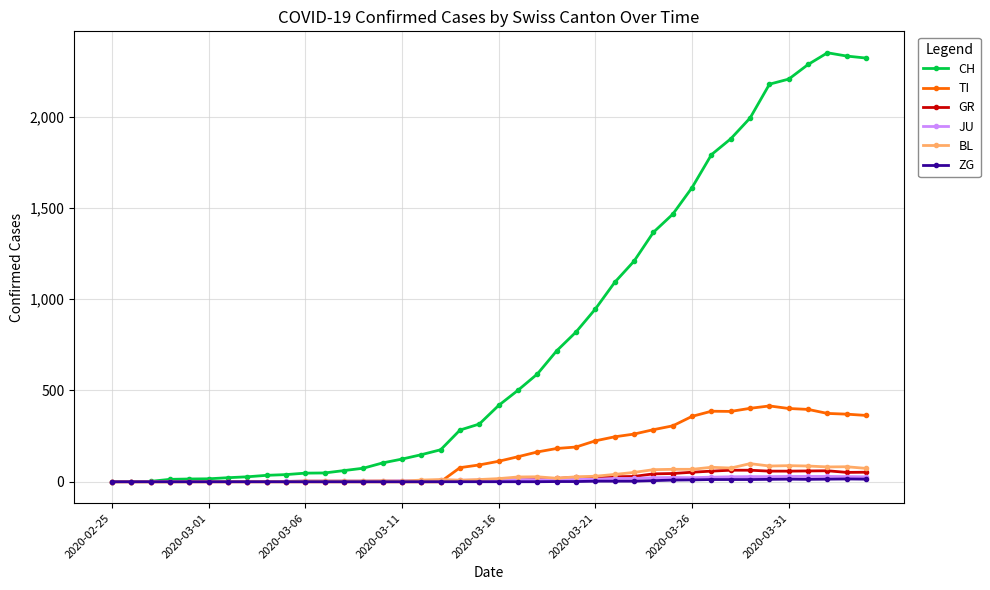

What is the greatest value displayed?

2349